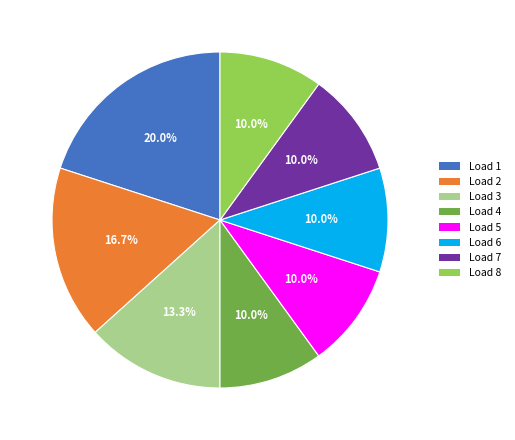

Does any single category account for the majority?

No